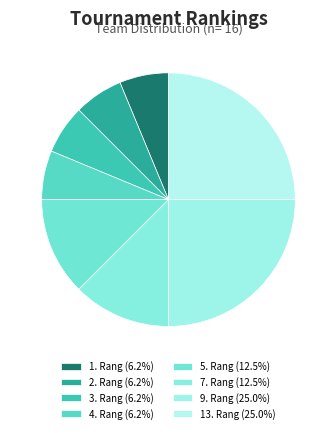

Count the number of slices in the pie.

8